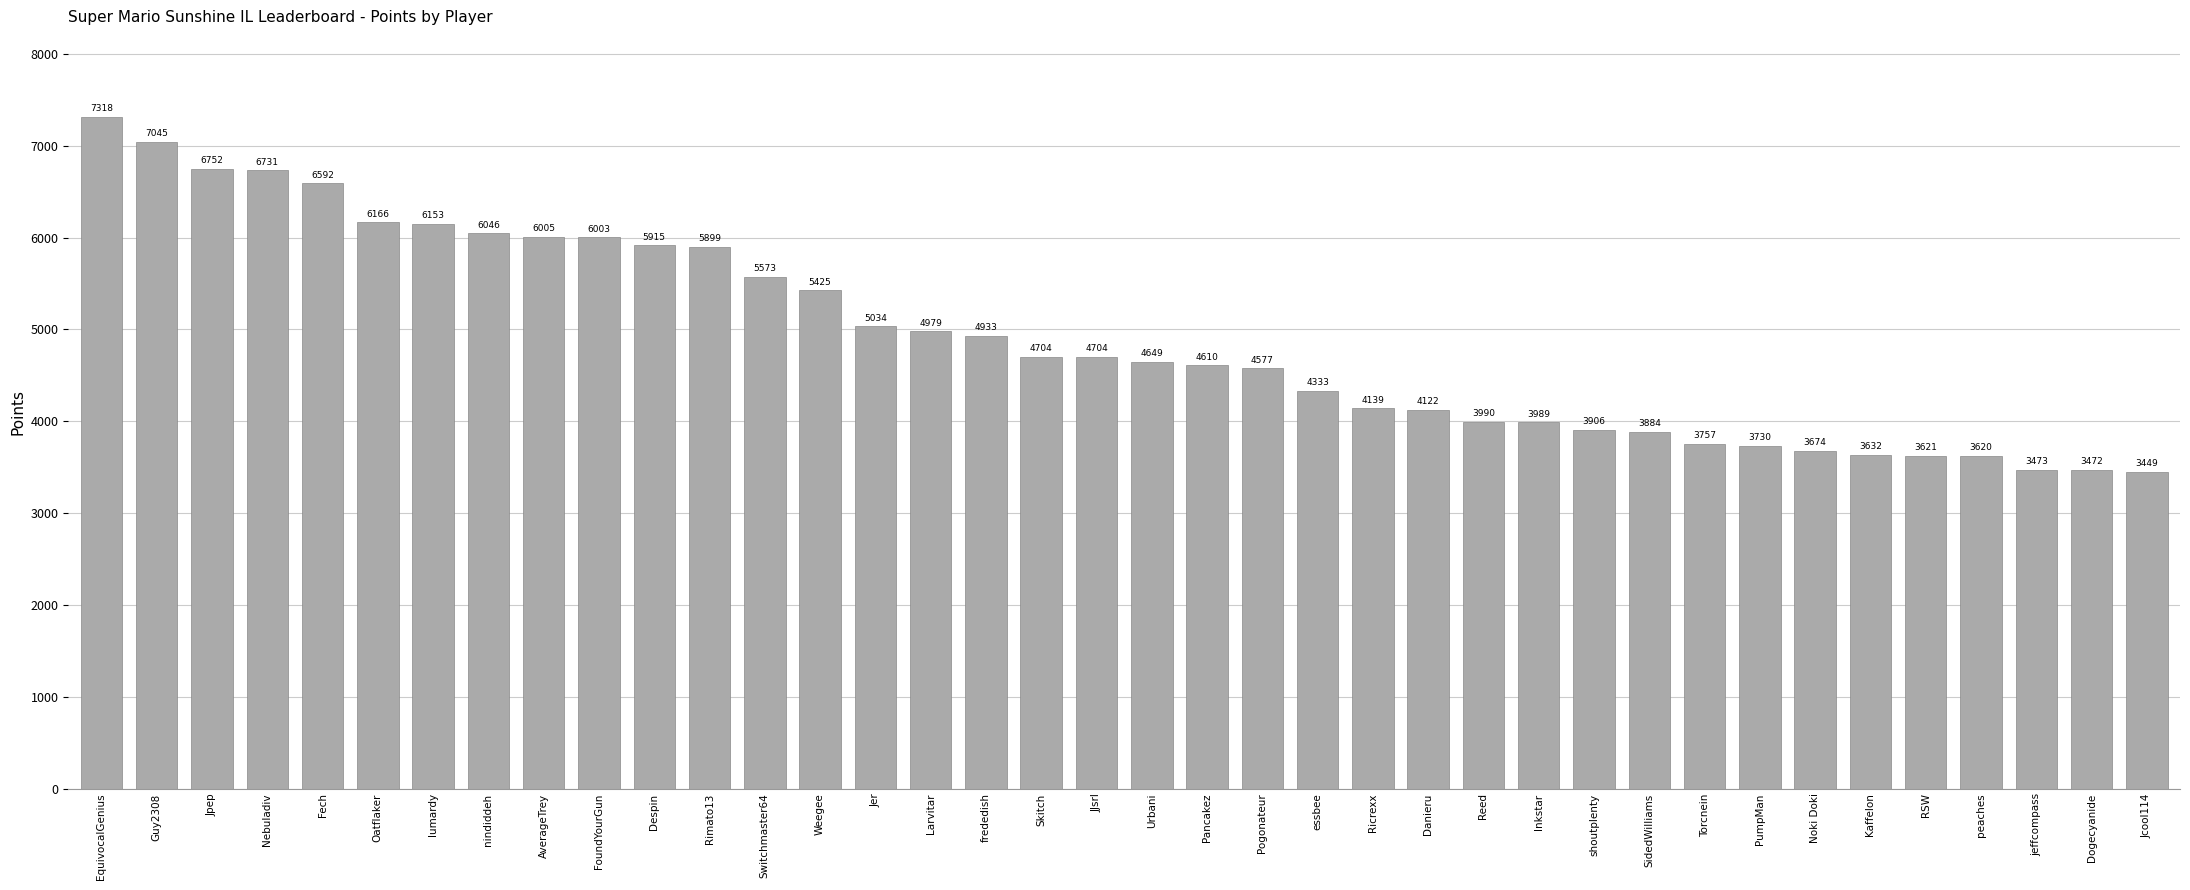

The chart shows a value of 3757 at Torcnein. True or false?

True